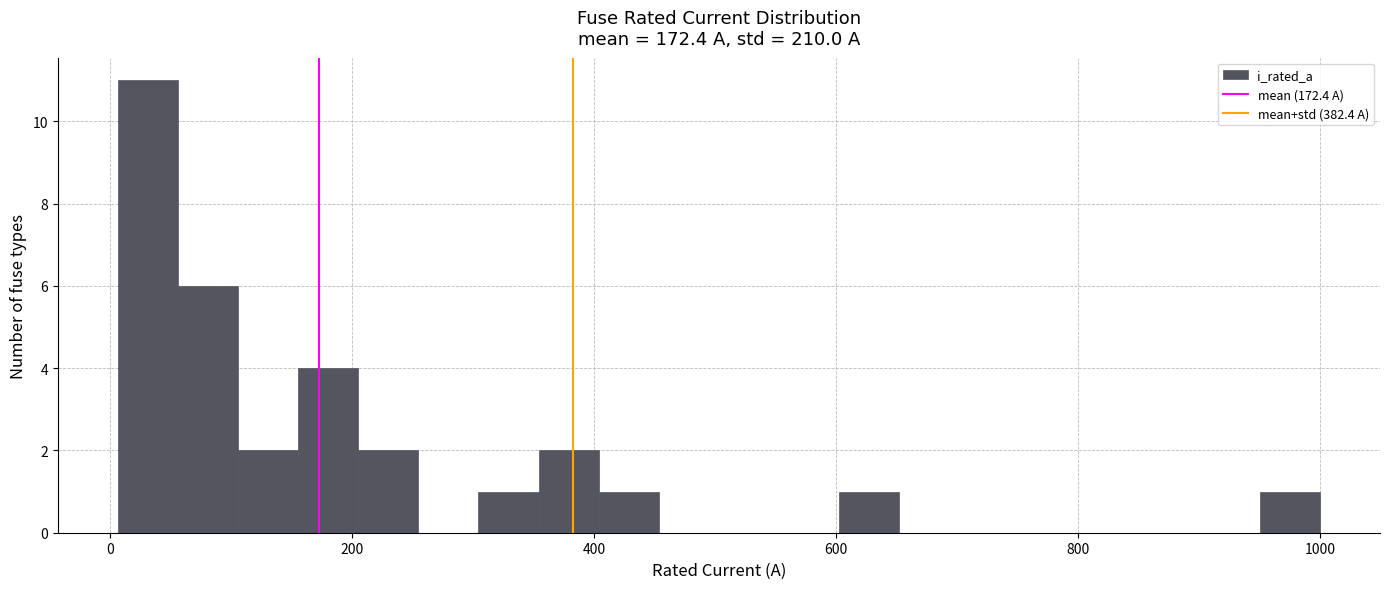

Read against the x-axis, roughly where is the centre of the tallest bar?

40